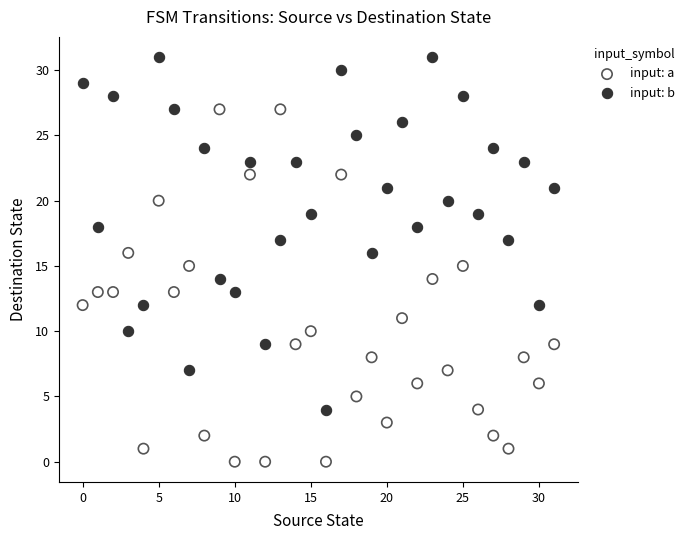

Which series reaches the maximum Y coordinate?

input: b